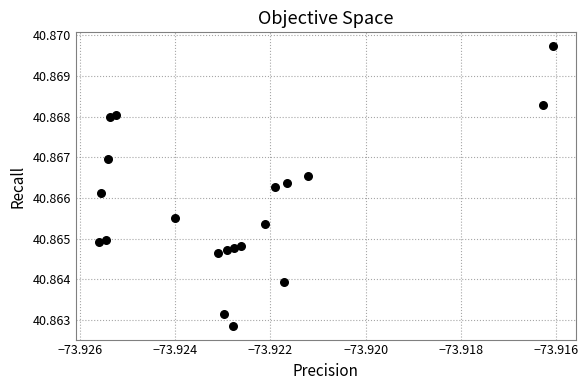

How many points are shown in the scatter plot?

20